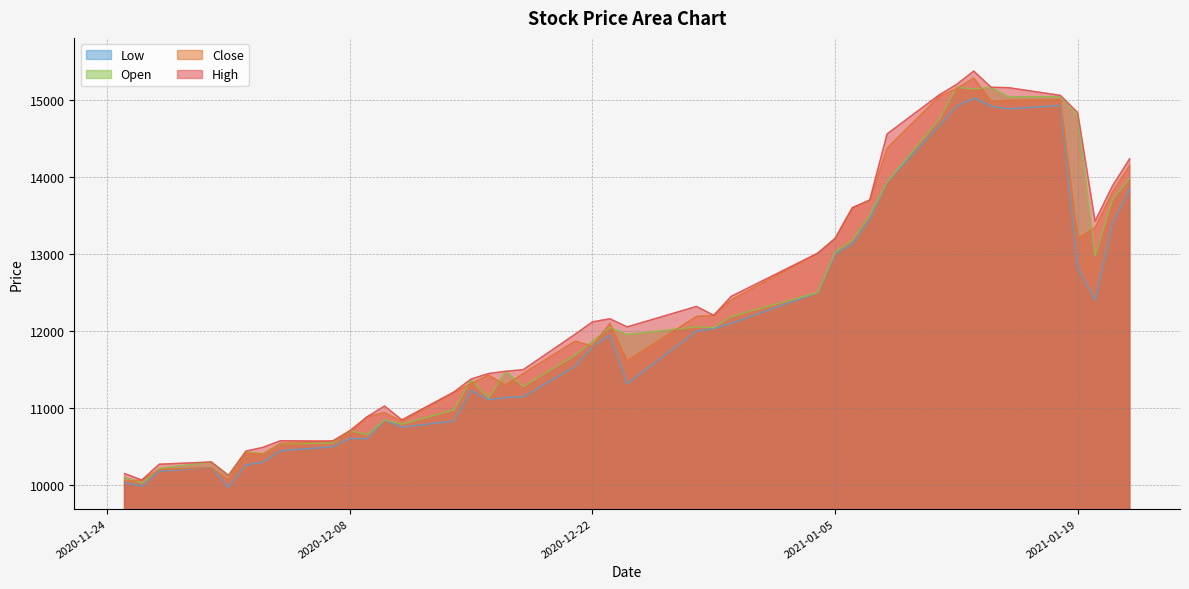

Is it true that High equals 12055 at 2020-12-24?

True